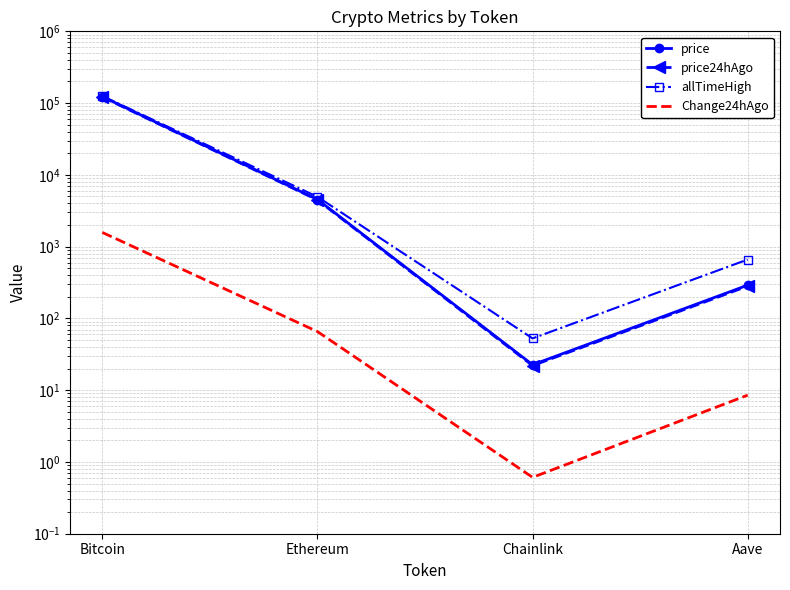

What is the spread (max minus min) of values at Bitcoin?

123929.0